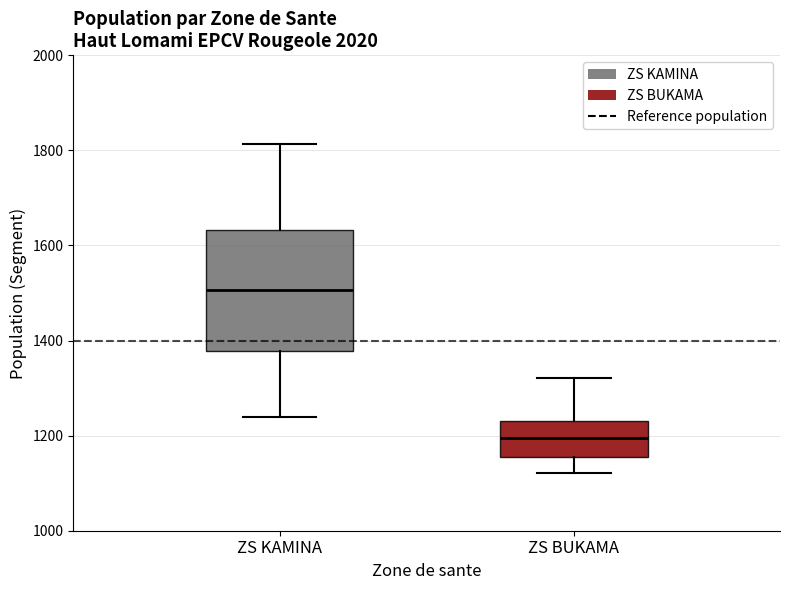

Comparing the boxes themselves (not the whiskers), which one is the tallest?

ZS KAMINA